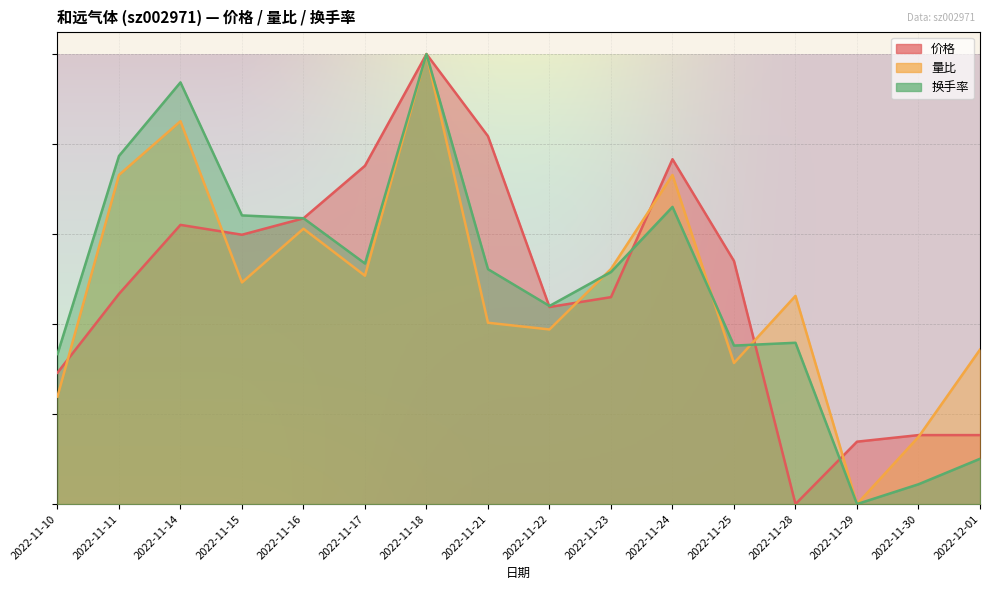

The value of 换手率 at 2022-11-11 is 0.8. True or false?

True